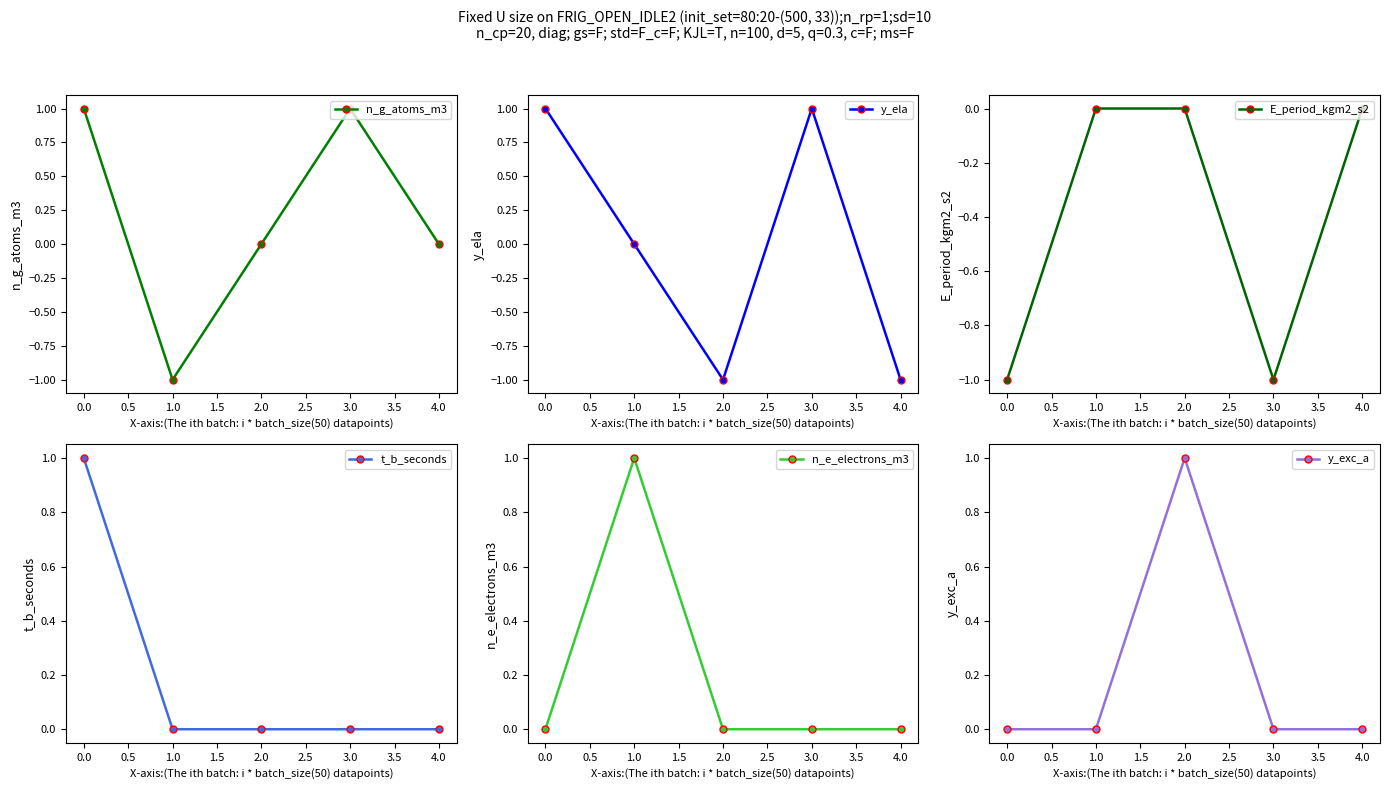

True or false: E_period_kgm2_s2 and t_b_seconds intersect in this chart.

False